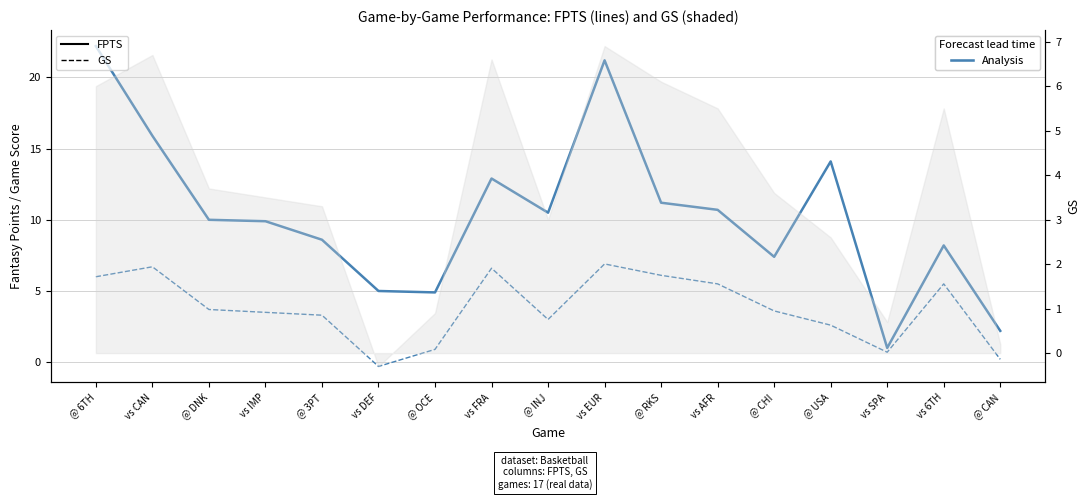

At which category does GS reach its first local peak?

vs CAN